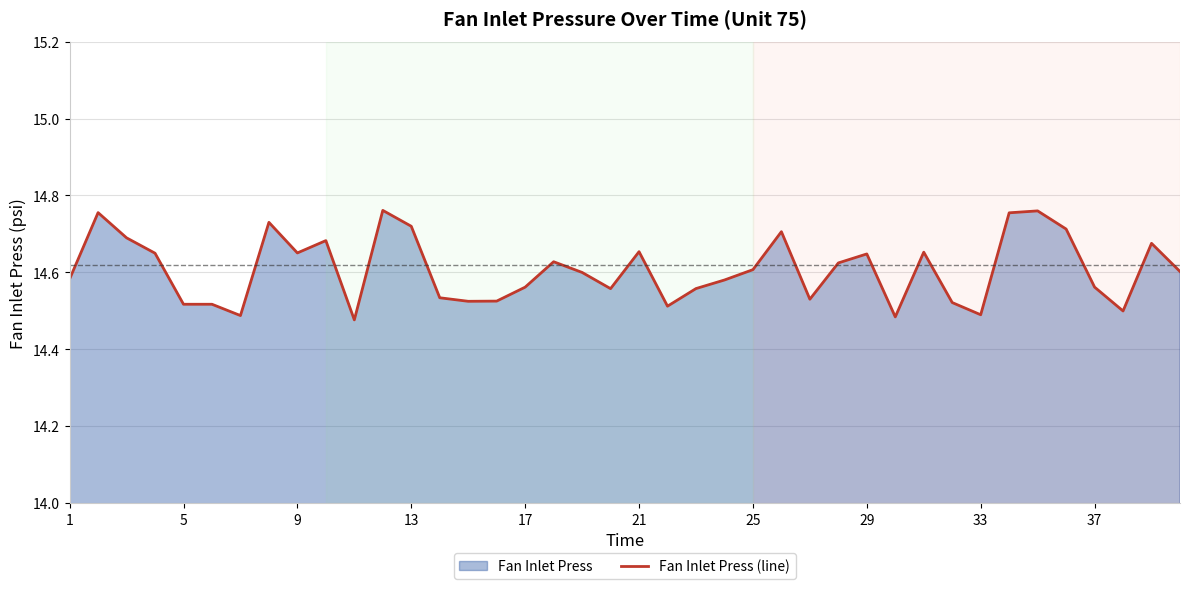

Is it true that the value at 33 is 14.5?

True